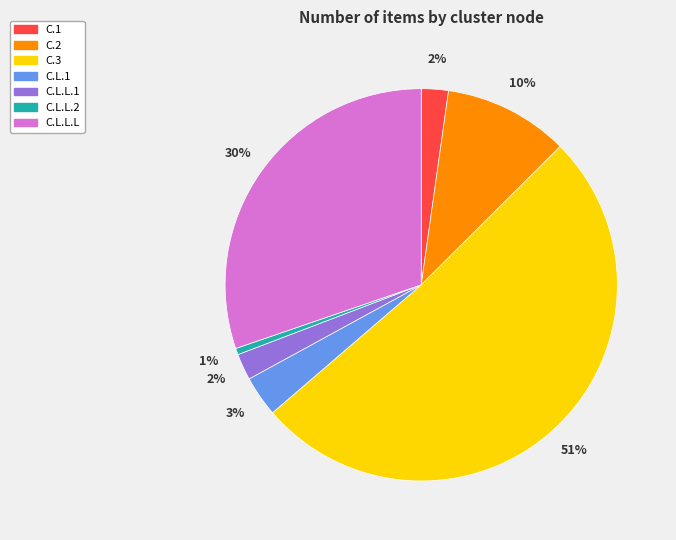

Is it true that C.1 is 2% of the pie?

True